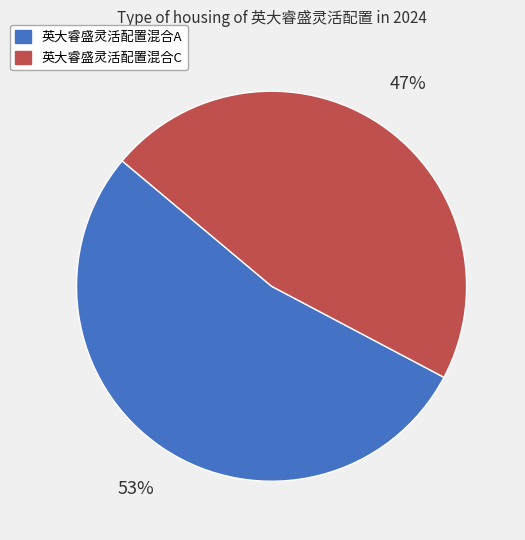

Which slice represents more than half of the pie?

英大睿盛灵活配置混合A